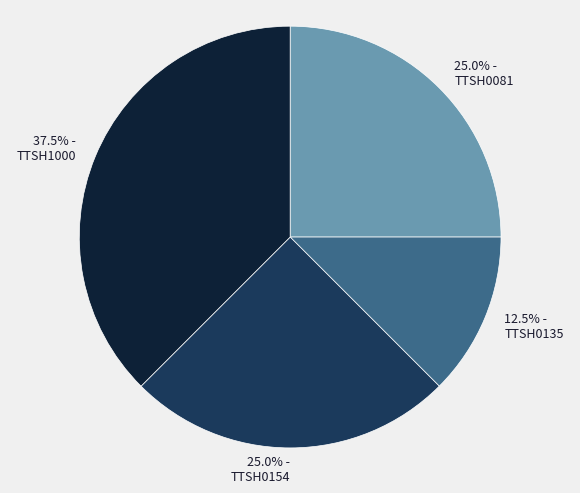

How many slices are in this pie chart?

4